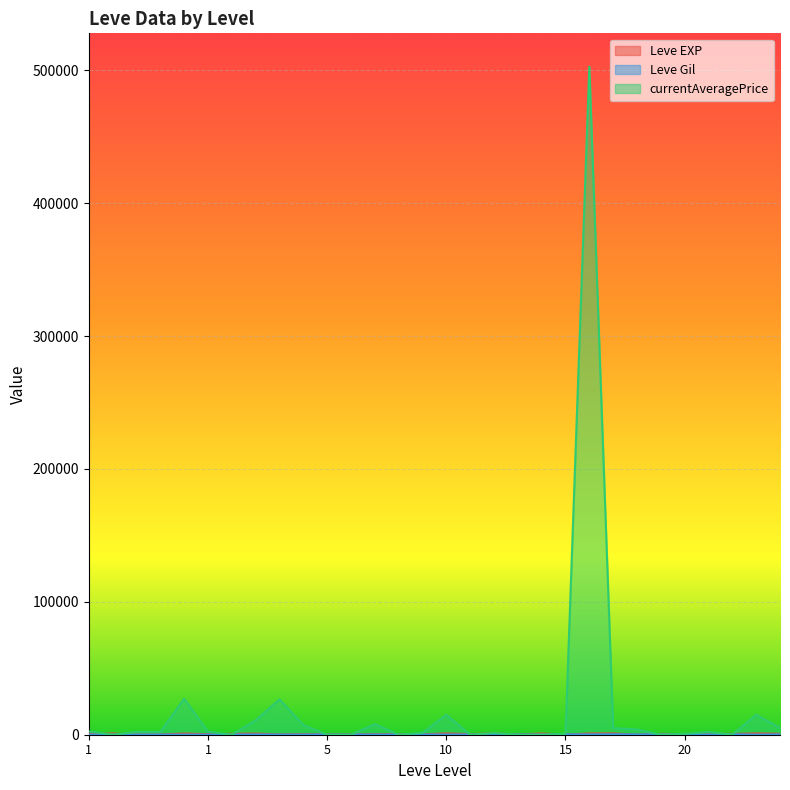

Reading right to left, transcribe all the data shown in this chart.

Leve EXP: 710.0	970.0	600.0	600.0	440.0	600.0	40.0	980.0	920.0	110.0	910.0	100.0	990.0	430.0	990.0	230.0	330.0	430.0	220.0	220.0	410.0	220.0	840.0	660.0	370.0	900.0	160.0	160.0	900.0	630.0
Leve Gil: 248.0	108.0	295.0	232.0	107.0	295.0	230.0	343.0	230.0	295.0	174.0	226.0	170.0	172.0	170.0	170.0	170.0	172.0	140.0	170.0	140.0	140.0	224.0	140.0	112.0	112.0	113.0	113.0	112.0	112.0
currentAveragePrice: 5157.3	15000.0	0.0	2000.0	672.4	0.0	3950.0	5000.0	502625.0	672.4	0.0	0.0	1300.0	0.0	15000.0	1364.8	0.0	8005.0	0.0	0.0	7337.7	26660.0	10806.7	0.0	2224.0	27120.5	2000.0	2000.0	0.0	2500.0